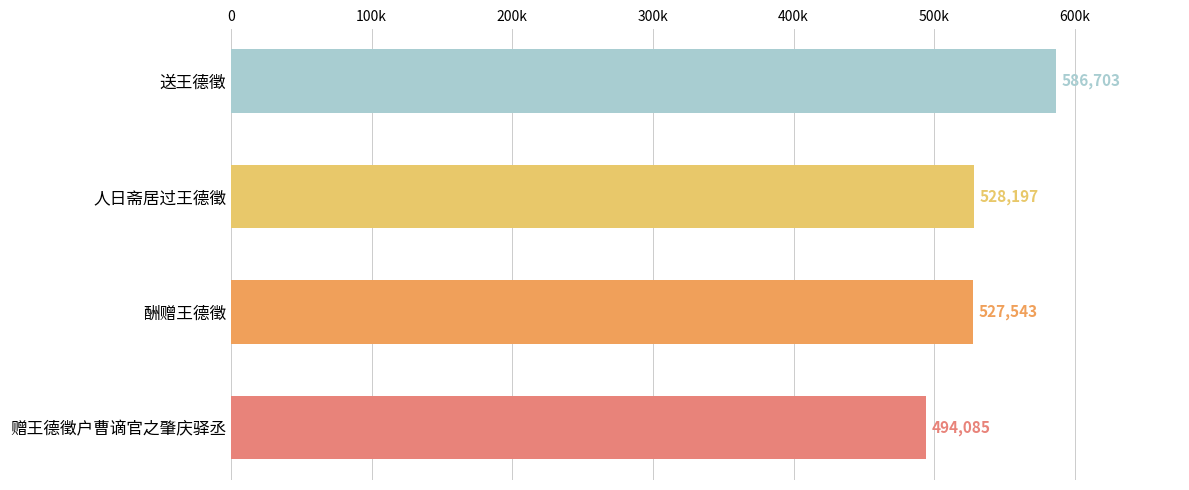

What is the maximum value shown in the chart?

586703